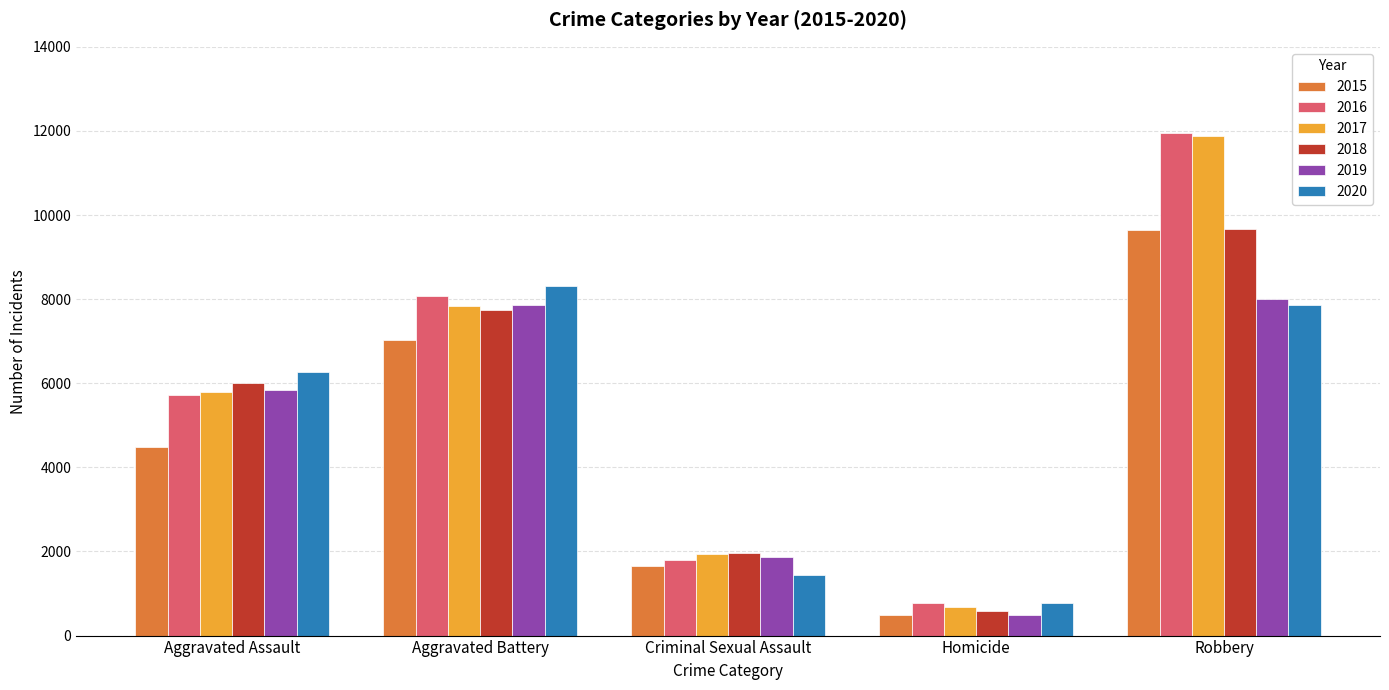

Is the value of 2018 at Robbery greater than the value of 2016 at Criminal Sexual Assault?

Yes